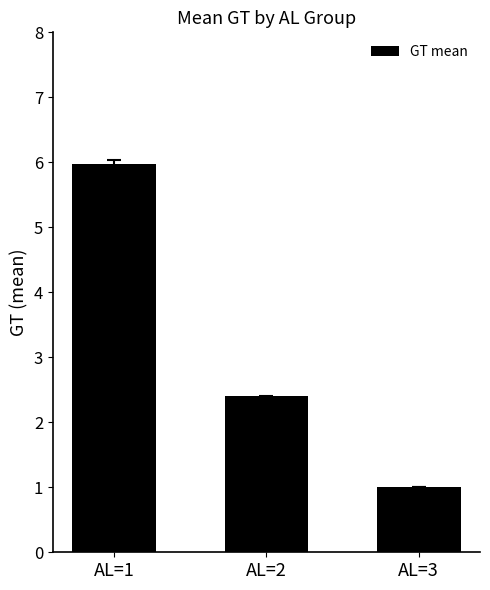

Where does the data first go above 2?

AL=1